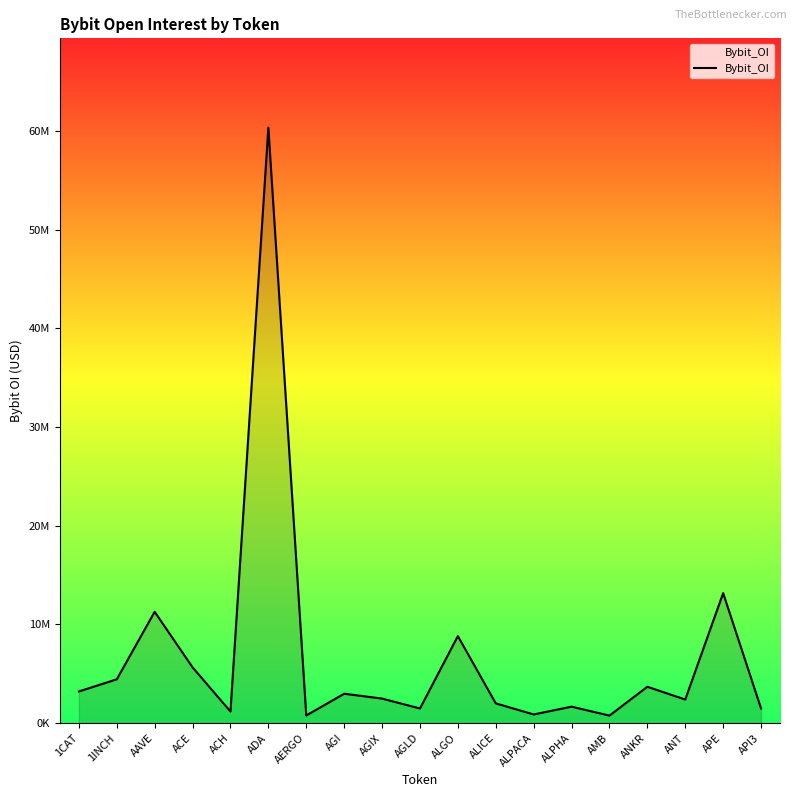

The chart shows a value of 321362 at AMB. True or false?

False